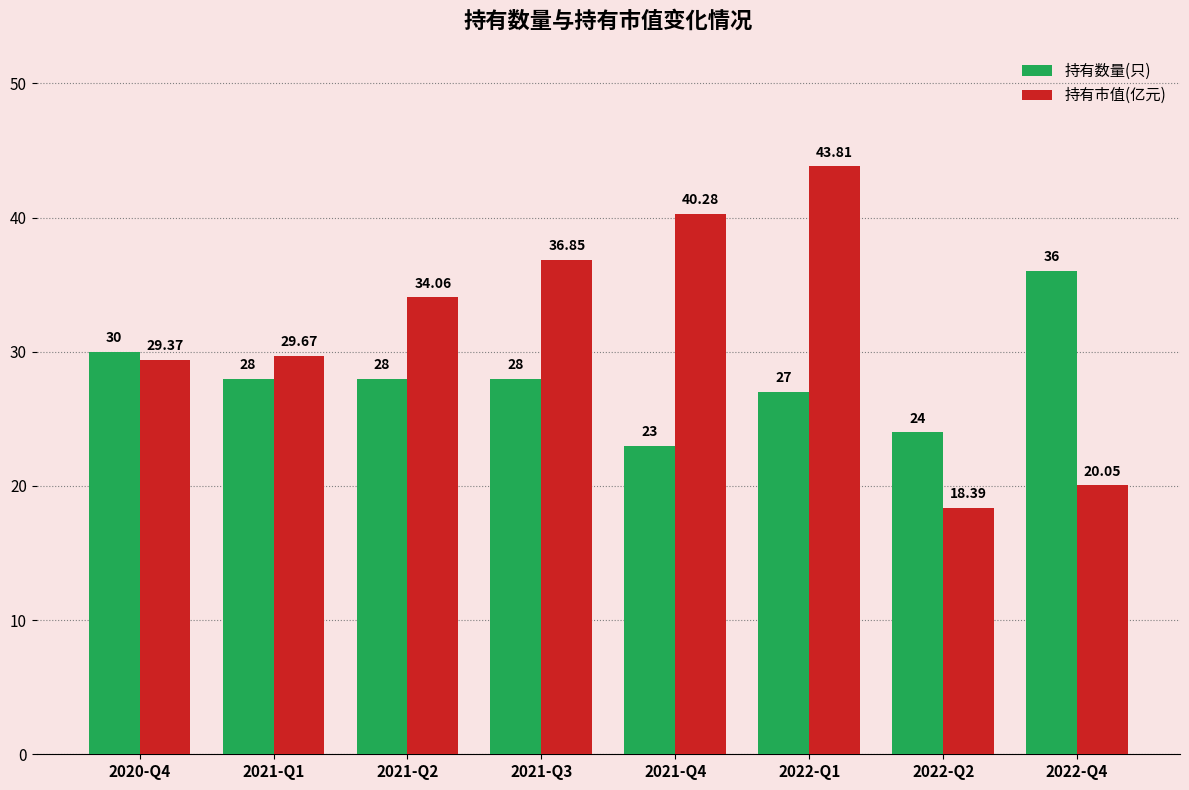

What are all the series names shown in the legend?

持有数量(只), 持有市值(亿元)